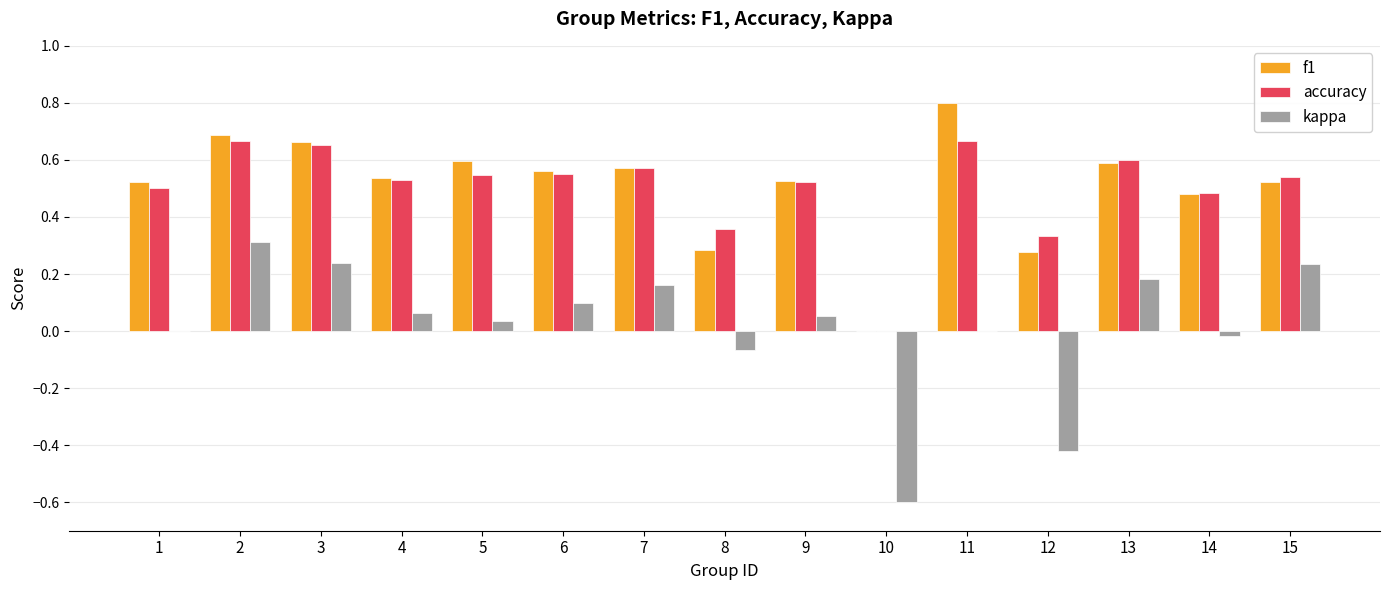

The f1 series shows 0.3 at 10. True or false?

False